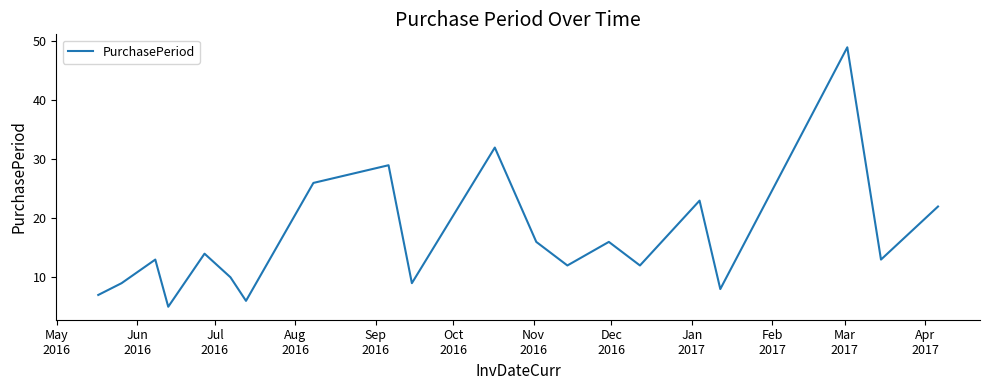

What is the difference between the maximum and minimum values?

44